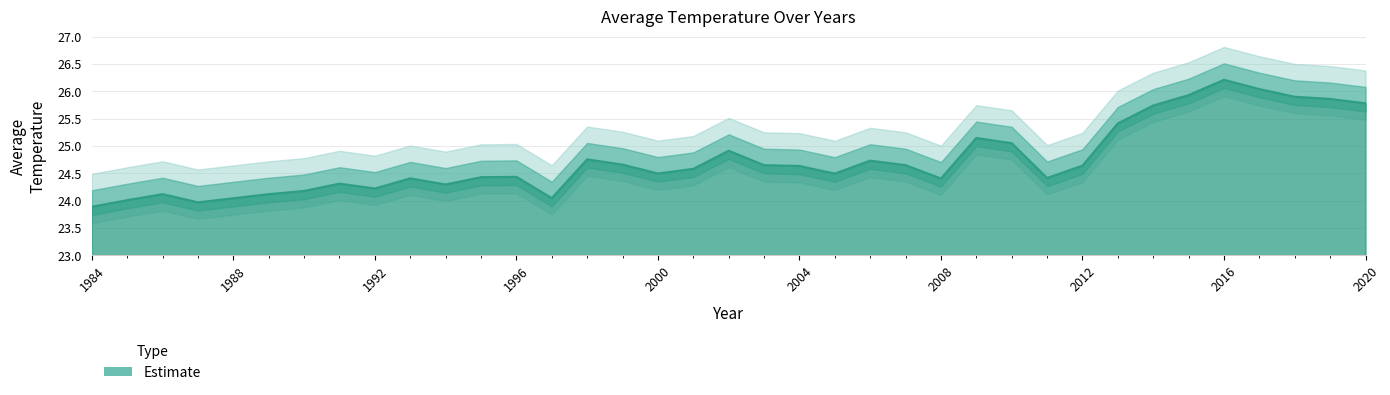

Between 2010 and 1990, which is larger?

2010